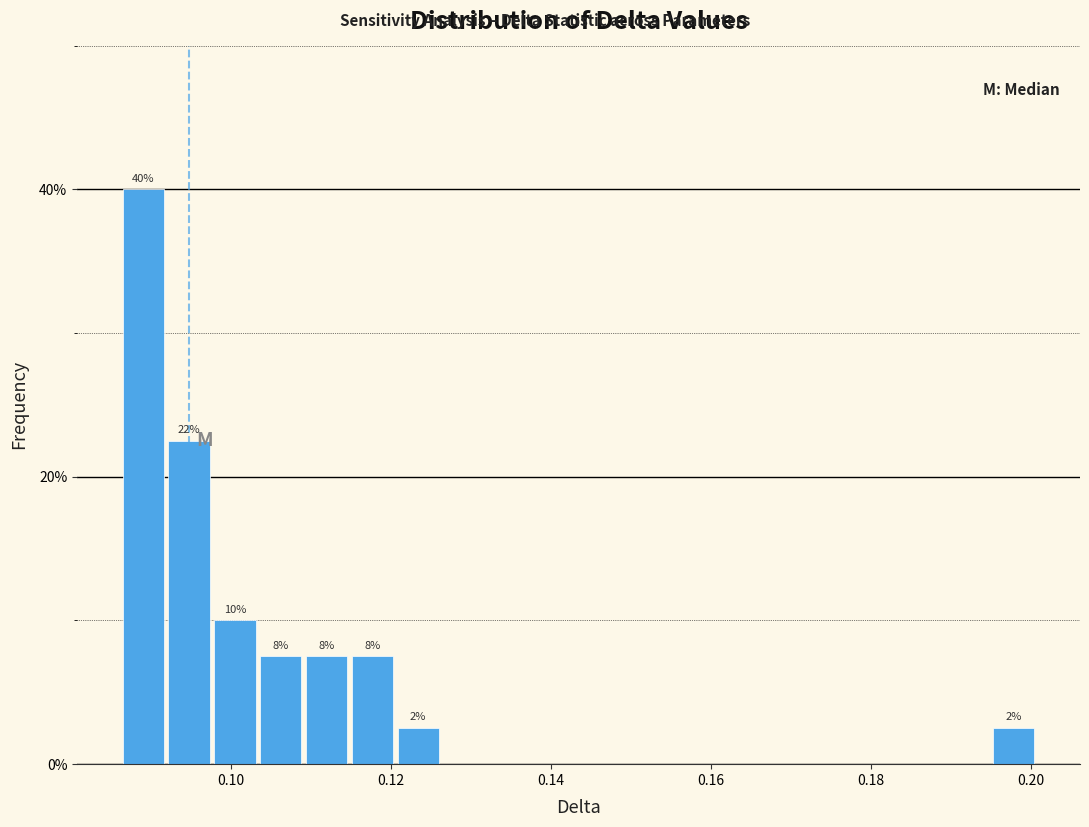

Around what value on the x-axis is the tallest bar? Give the approximate position of its centre, as read against the axis.

0.090